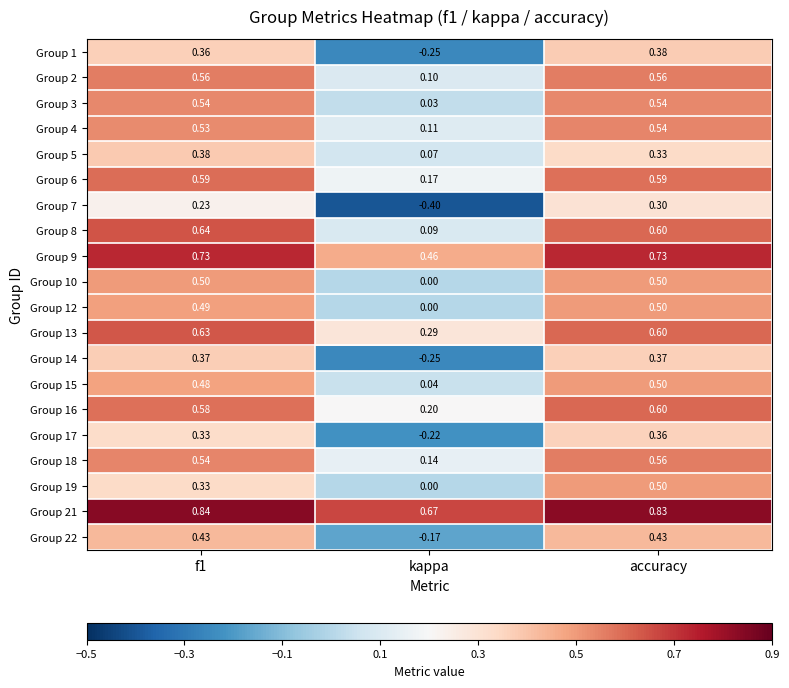

Which label corresponds to the smallest value in the chart?

kappa